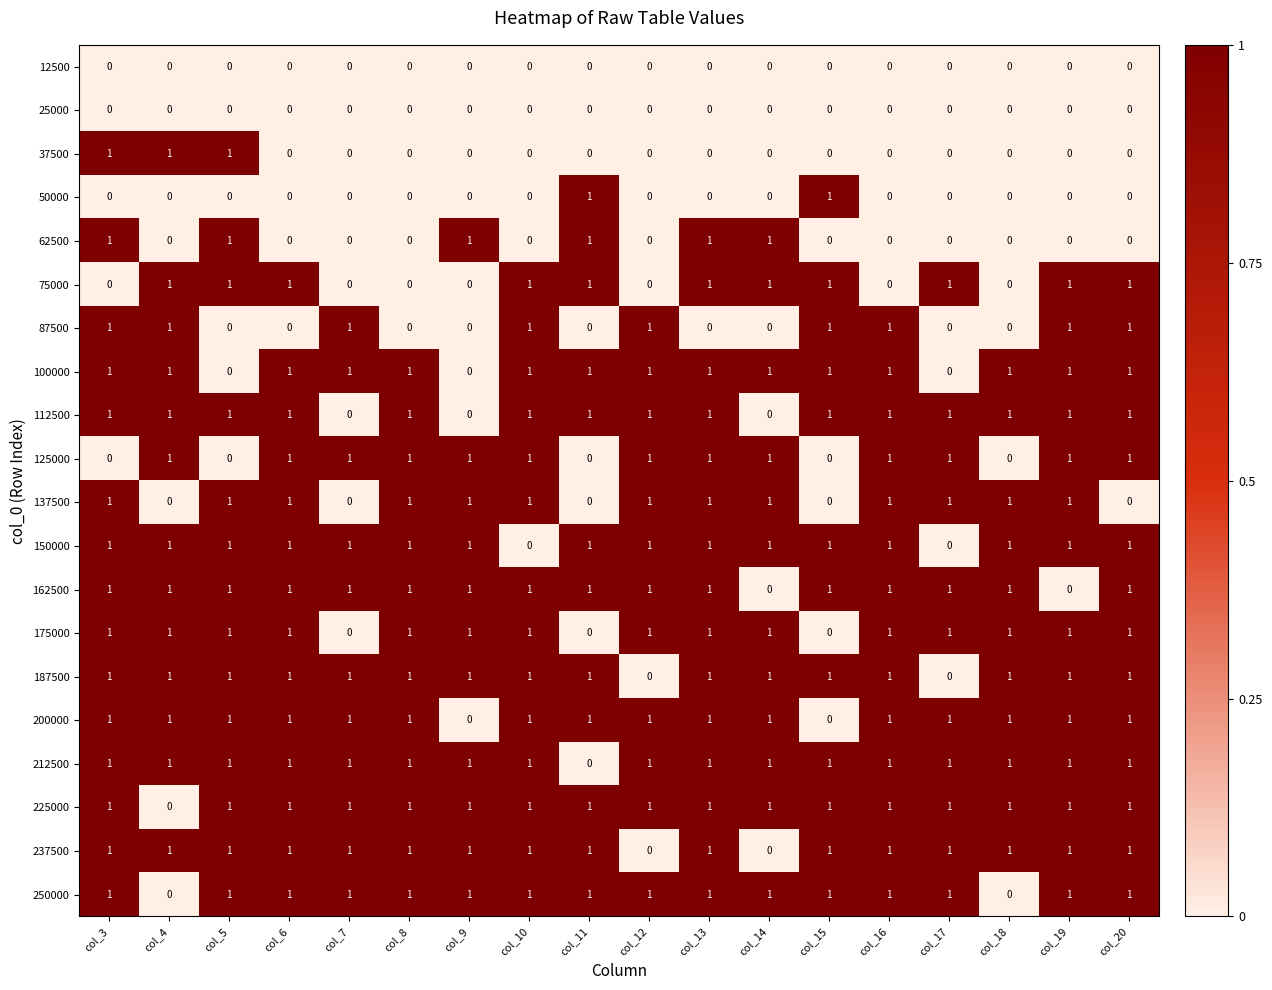

What is the difference between the highest and lowest values at col_6?

1